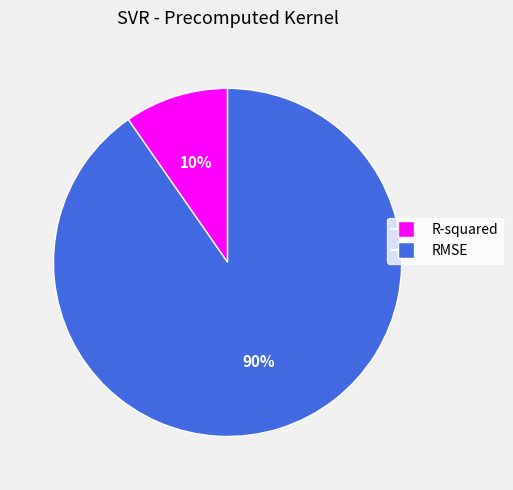

Does any single category account for the majority?

Yes